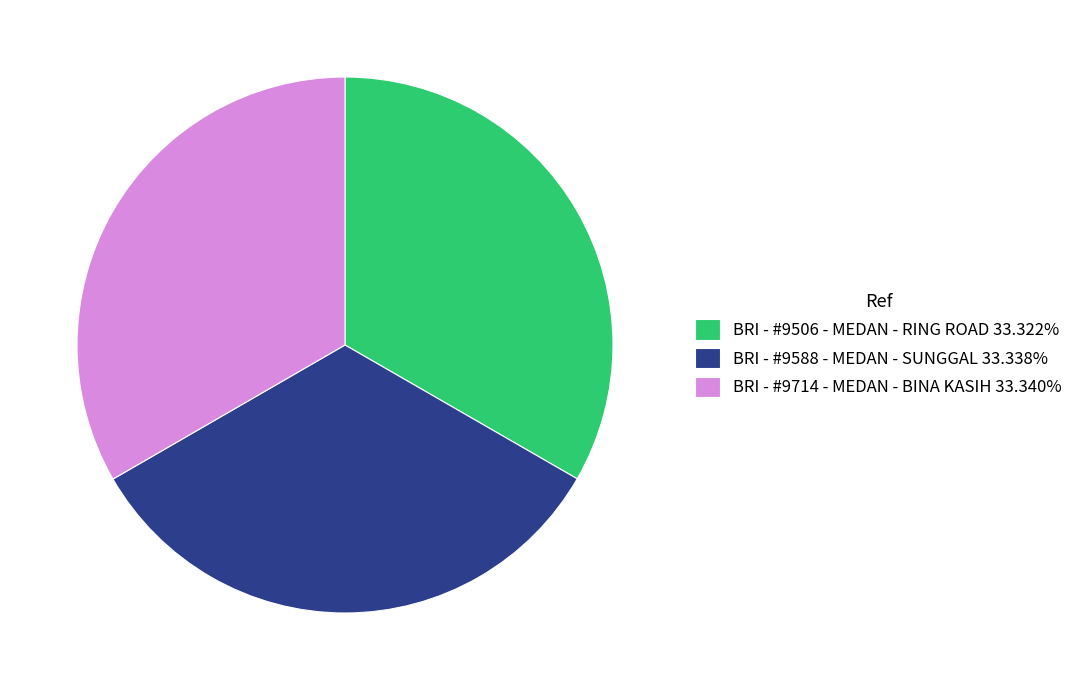

Does BRI - #9588 - MEDAN - SUNGGAL represent more than half of the total?

No